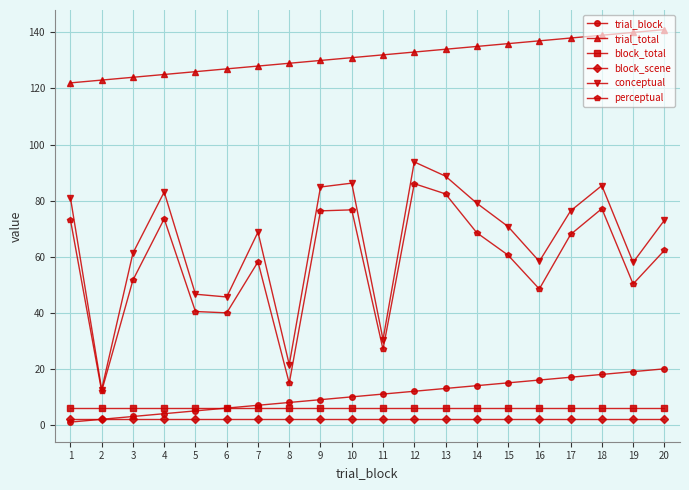

At how many categories does at least one series exceed 31?

20